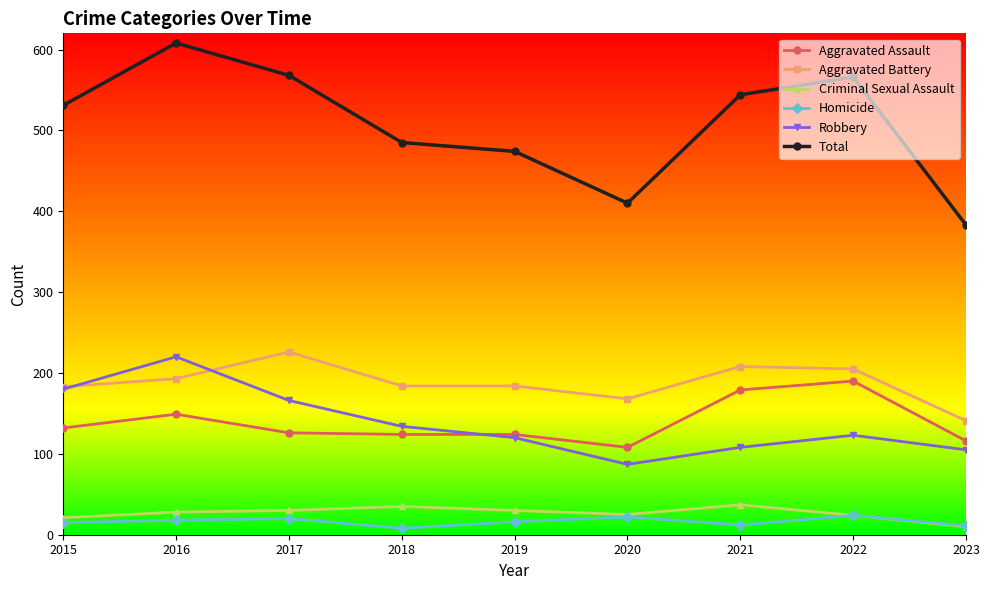

Between 2015 and 2019, which series saw the biggest shift?

Robbery